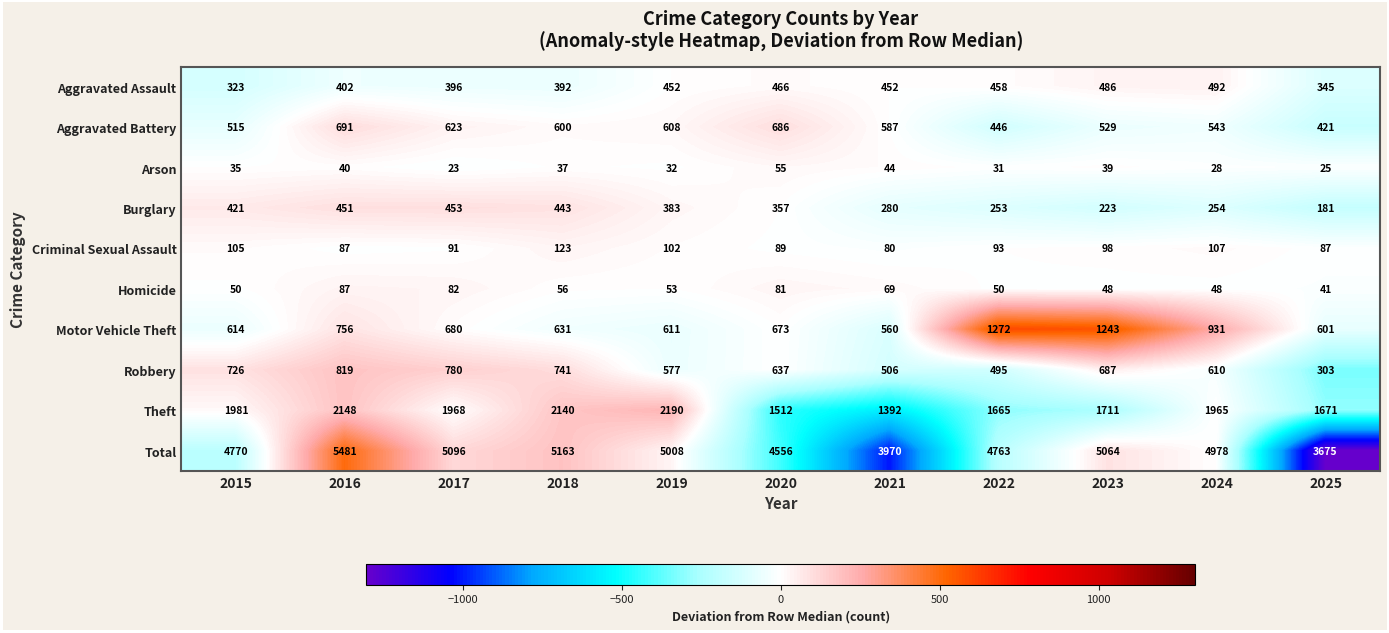

What is the sum of the Arson values at 2015 and 2024?

63